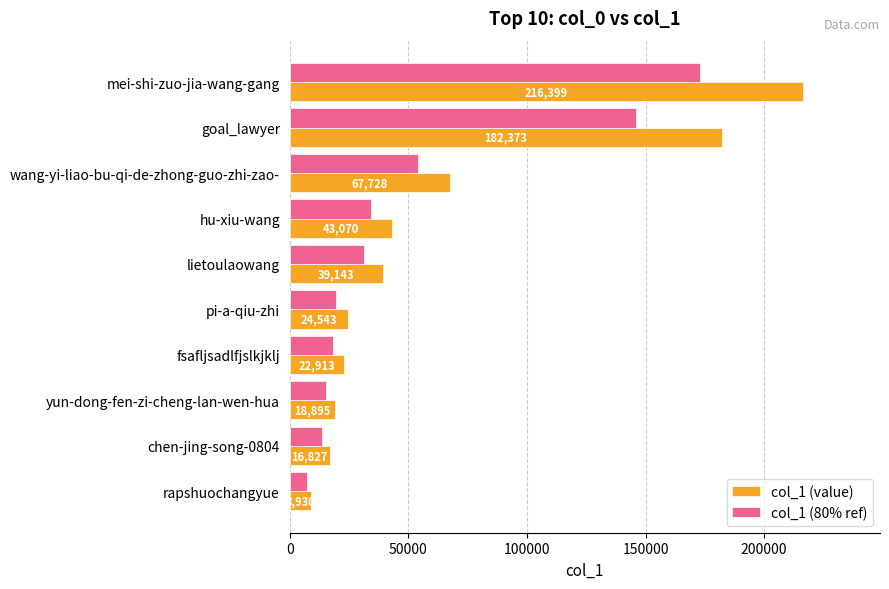

Rank the categories by col_1 (80% ref) value from highest to lowest.

mei-shi-zuo-jia-wang-gang, goal_lawyer, wang-yi-liao-bu-qi-de-zhong-guo-zhi-zao-, hu-xiu-wang, lietoulaowang, pi-a-qiu-zhi, fsafljsadlfjslkjklj, yun-dong-fen-zi-cheng-lan-wen-hua, chen-jing-song-0804, rapshuochangyue